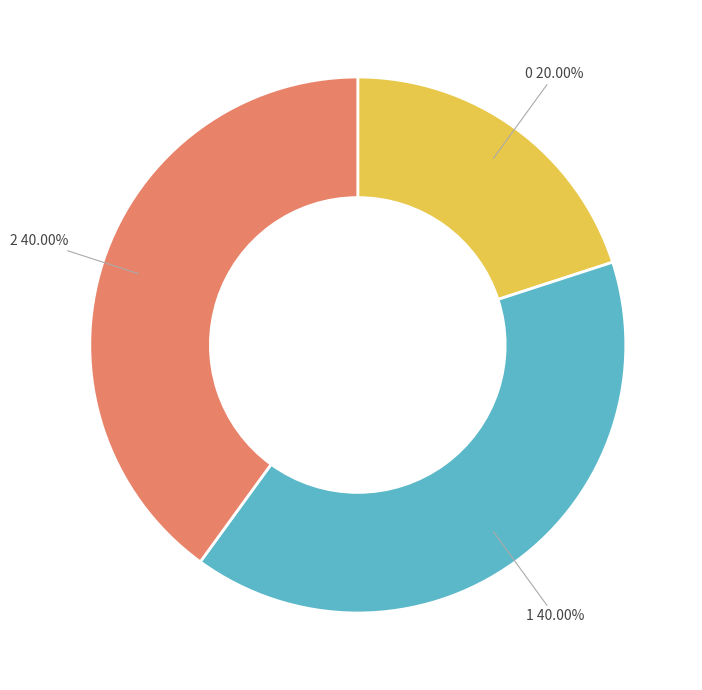

Does any single category account for the majority?

No